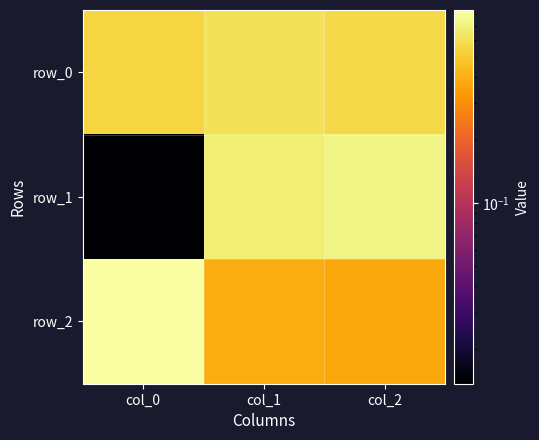

Which category has the highest value in the row_2 series?

col_0